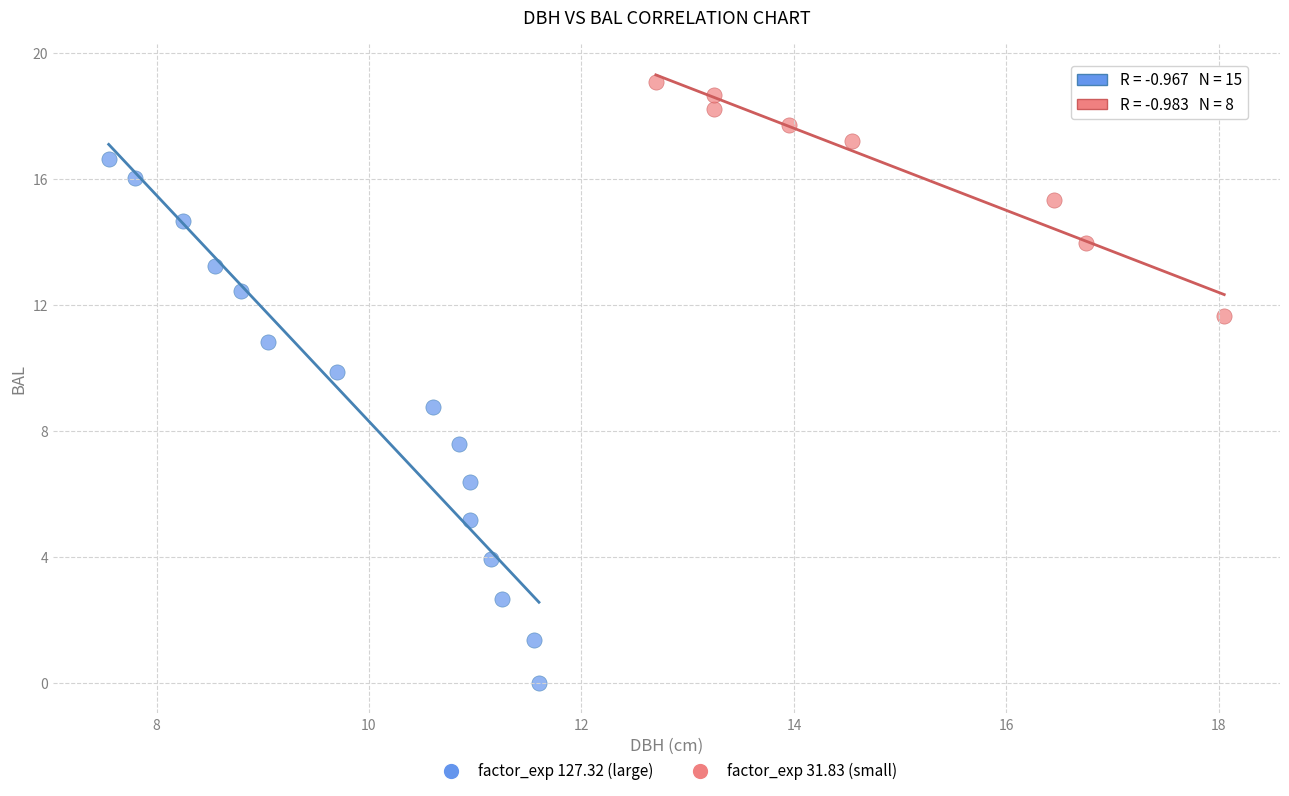

Which series contains the highest Y value?

factor_exp 31.83 (small)